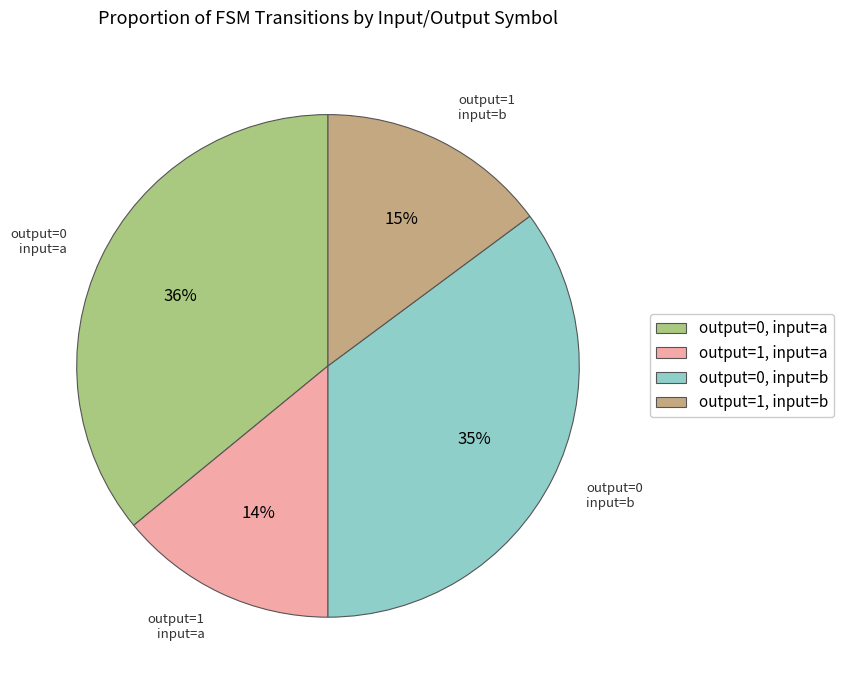

Approximately how many times larger is the value at output=0, input=a compared to output=1, input=a?

2.6